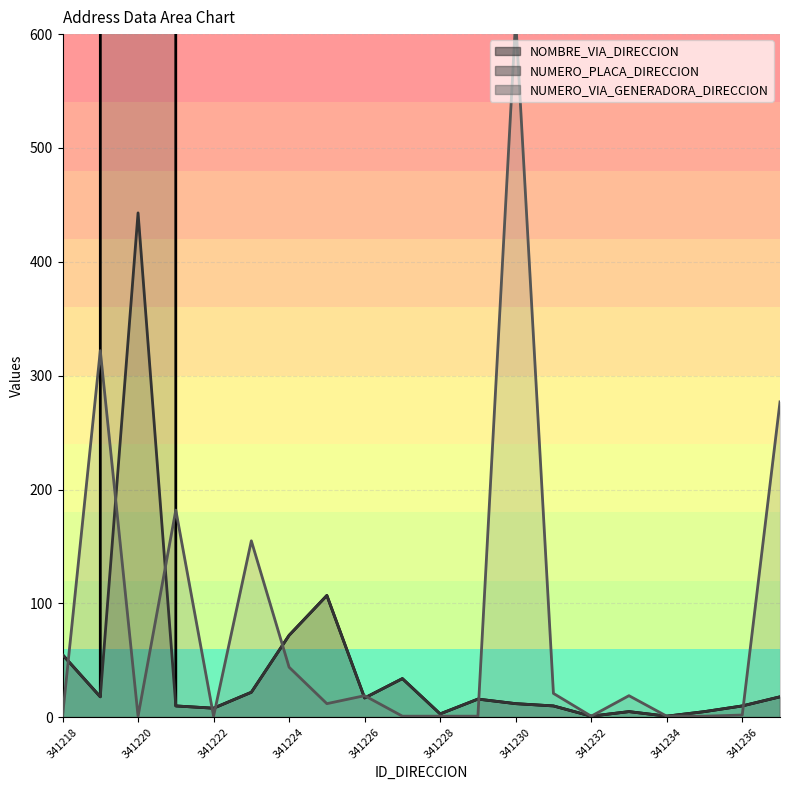

What is the value of the NUMERO_VIA_GENERADORA_DIRECCION point at the 1st from the left?

1